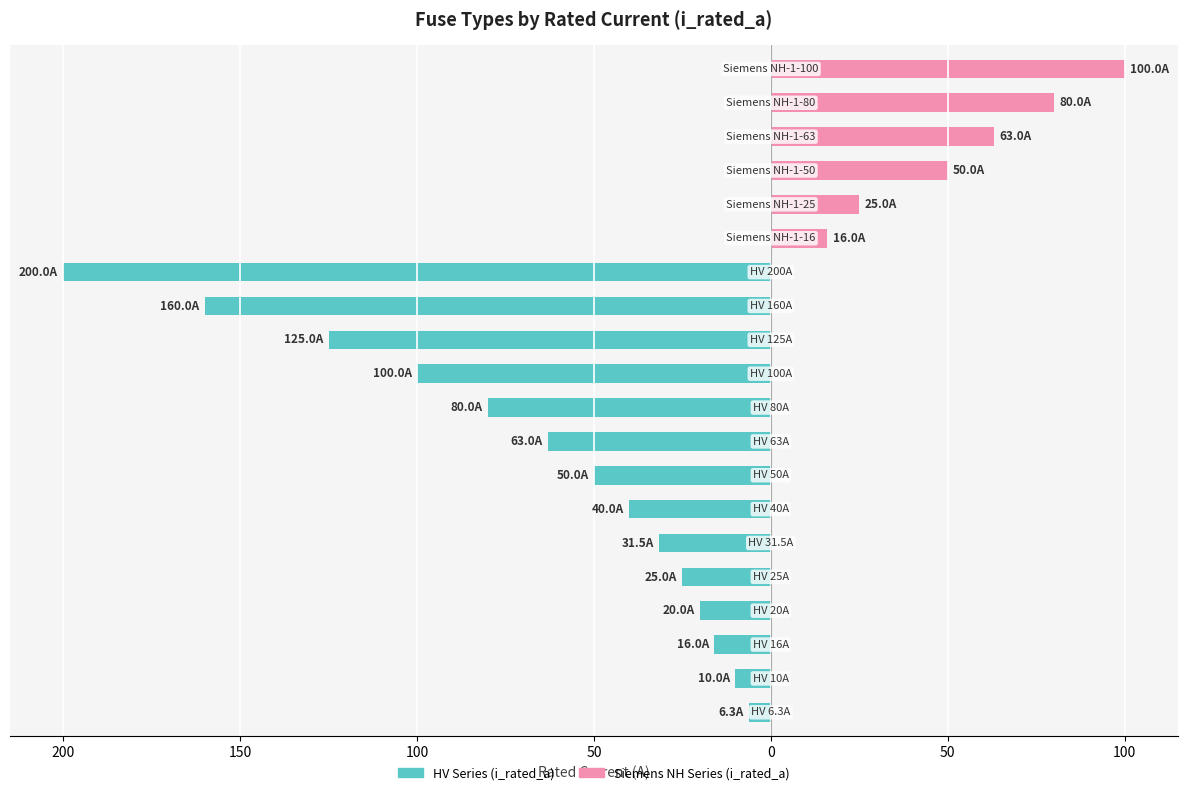

Reading left to right, what are all the values shown in this chart?

HV Series (i_rated_a): -6.3	-10.0	-16.0	-20.0	-25.0	-31.5	-40.0	-50.0	-63.0	-80.0	-100.0	-125.0	-160.0	-200.0	0.0	0.0	0.0	0.0	0.0	0.0
Siemens NH Series (i_rated_a): 0.0	0.0	0.0	0.0	0.0	0.0	0.0	0.0	0.0	0.0	0.0	0.0	0.0	0.0	16.0	25.0	50.0	63.0	80.0	100.0